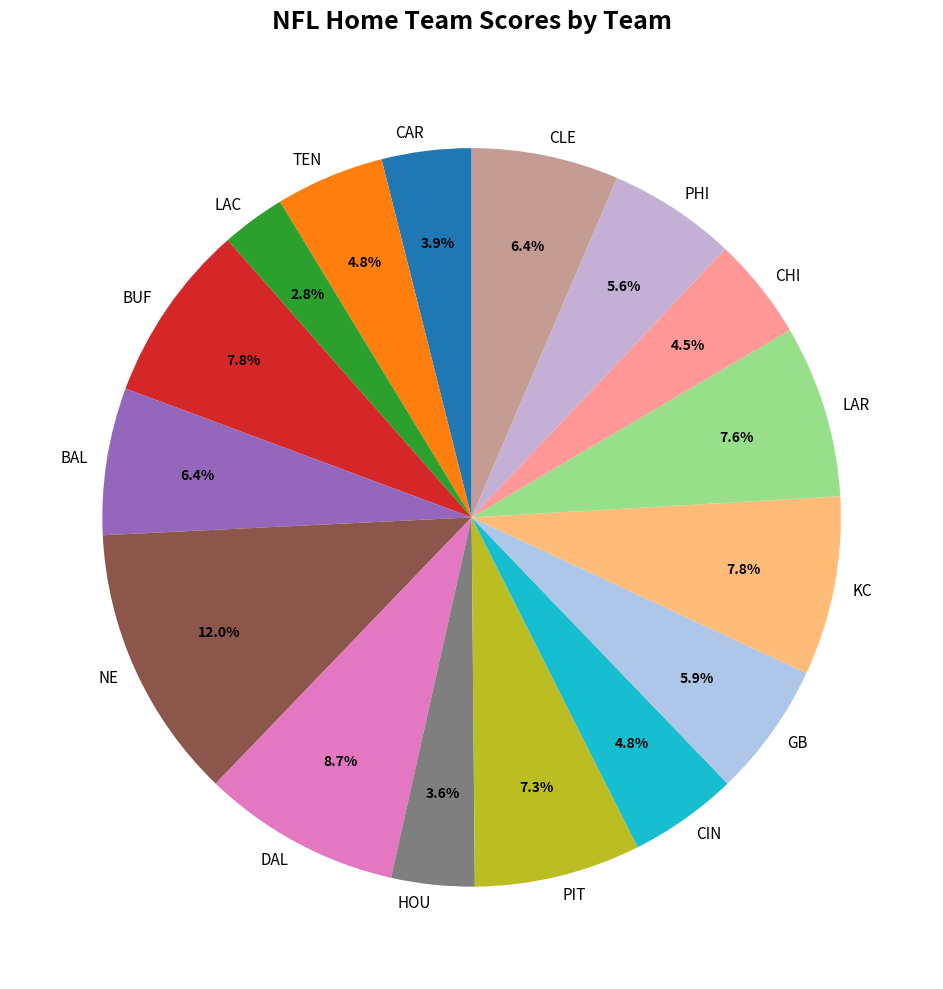

What percentage is the DAL slice, to the nearest percent?

9%